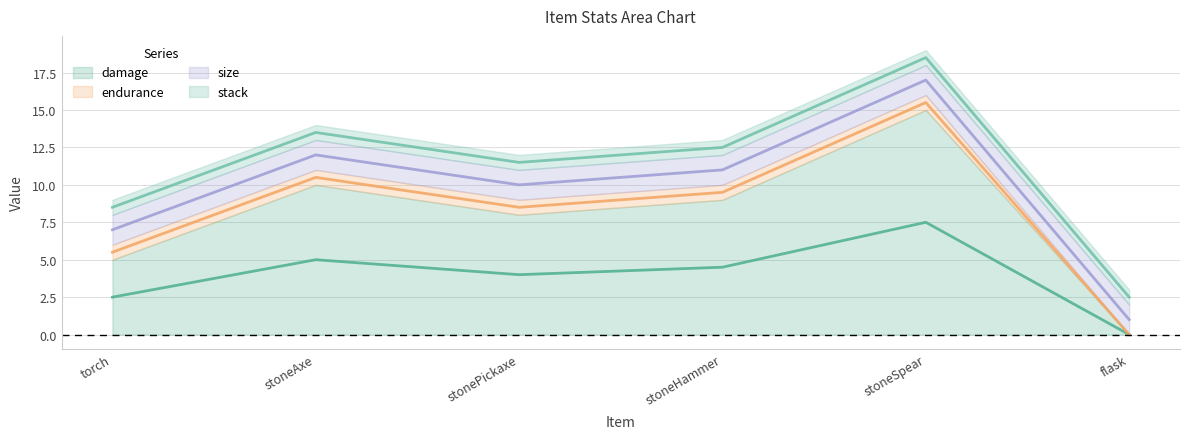

How many lines are shown in the chart?

4